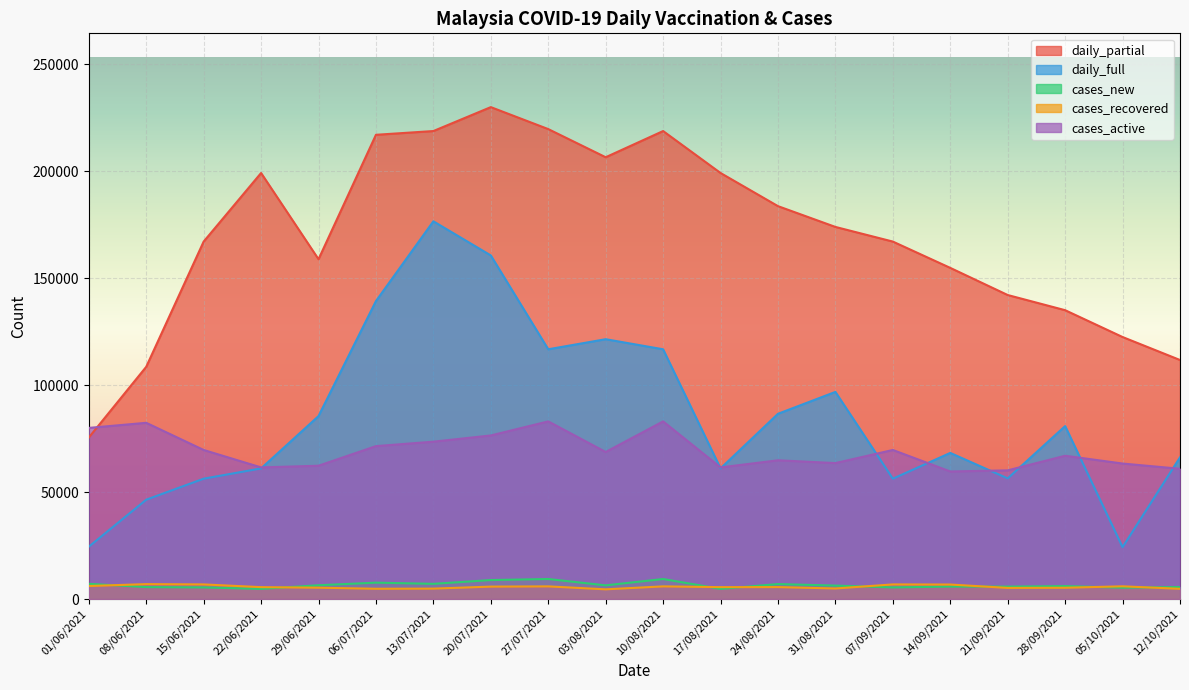

Which label corresponds to the largest value in the chart?

20/07/2021